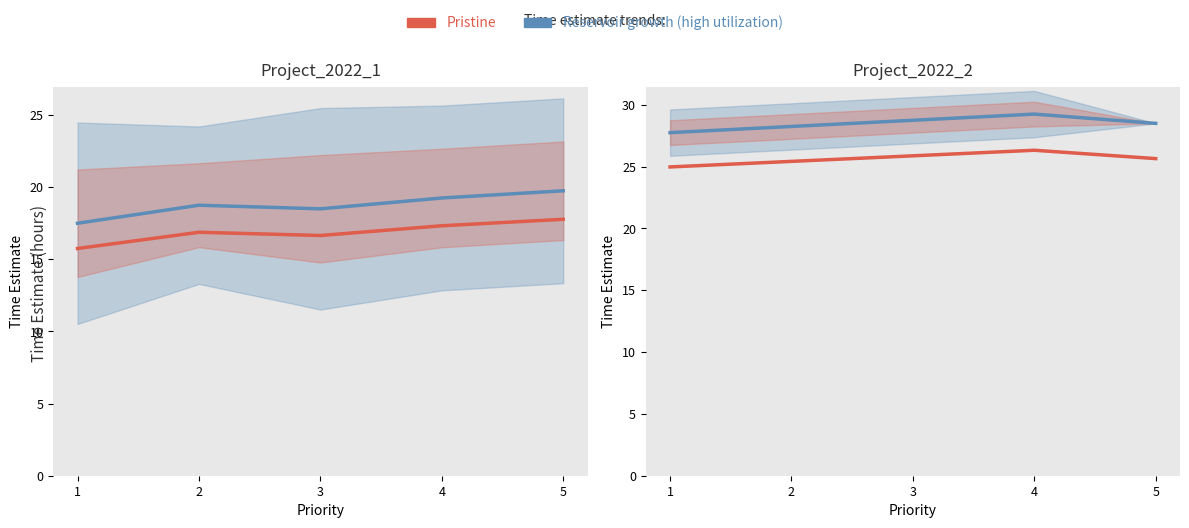

How many values in the Pristine series exceed 25?

4